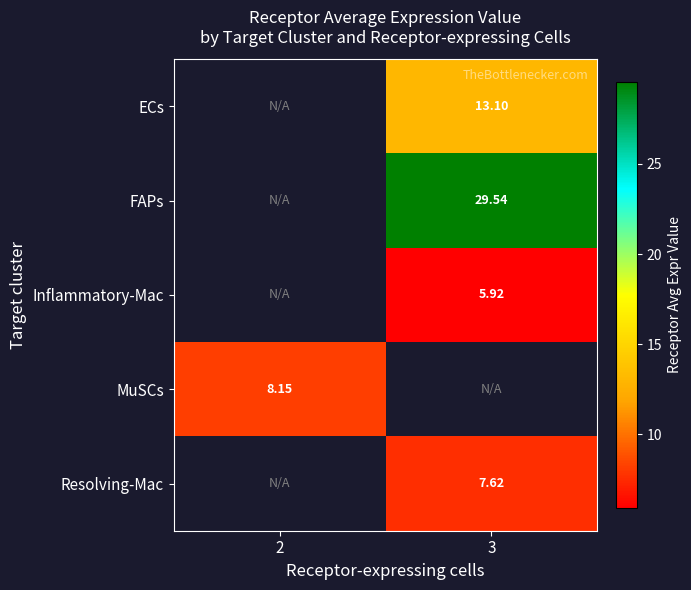

How many values in ECs are above zero?

1